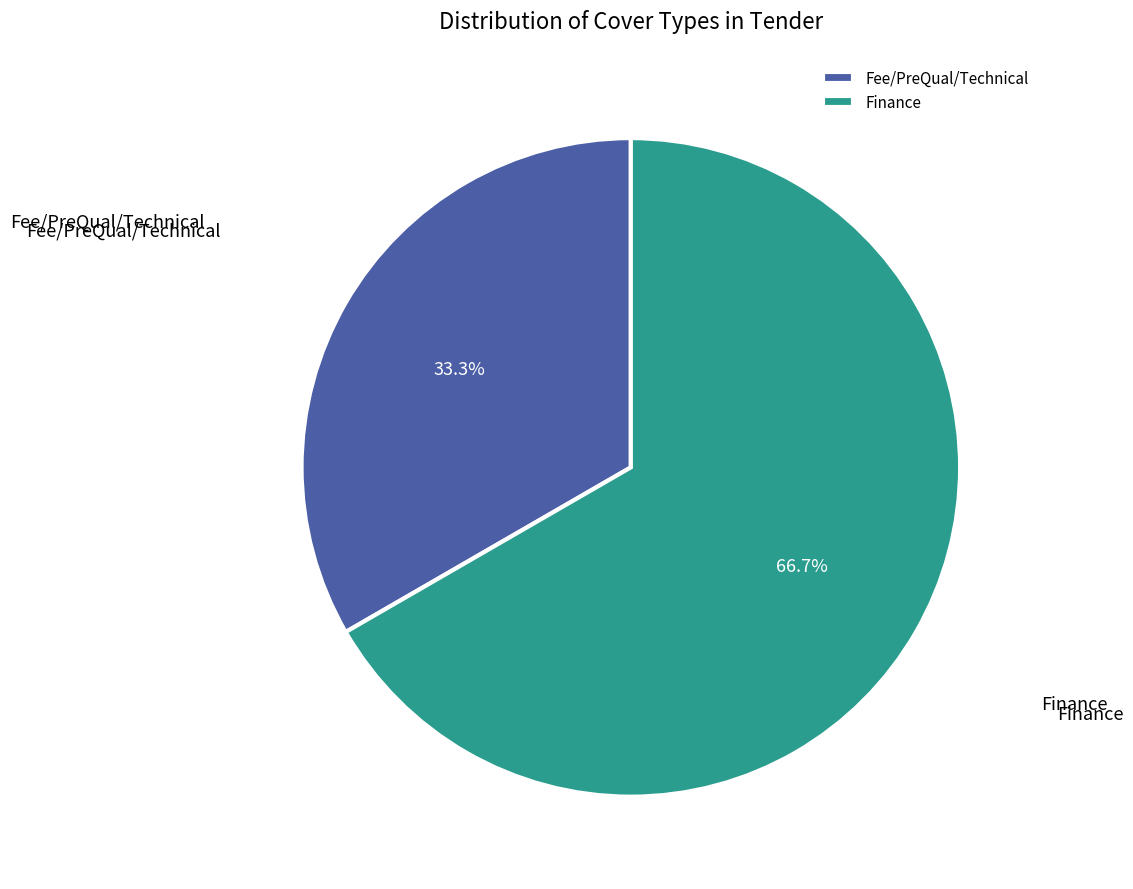

The Finance slice represents 49% of the pie. True or false?

False